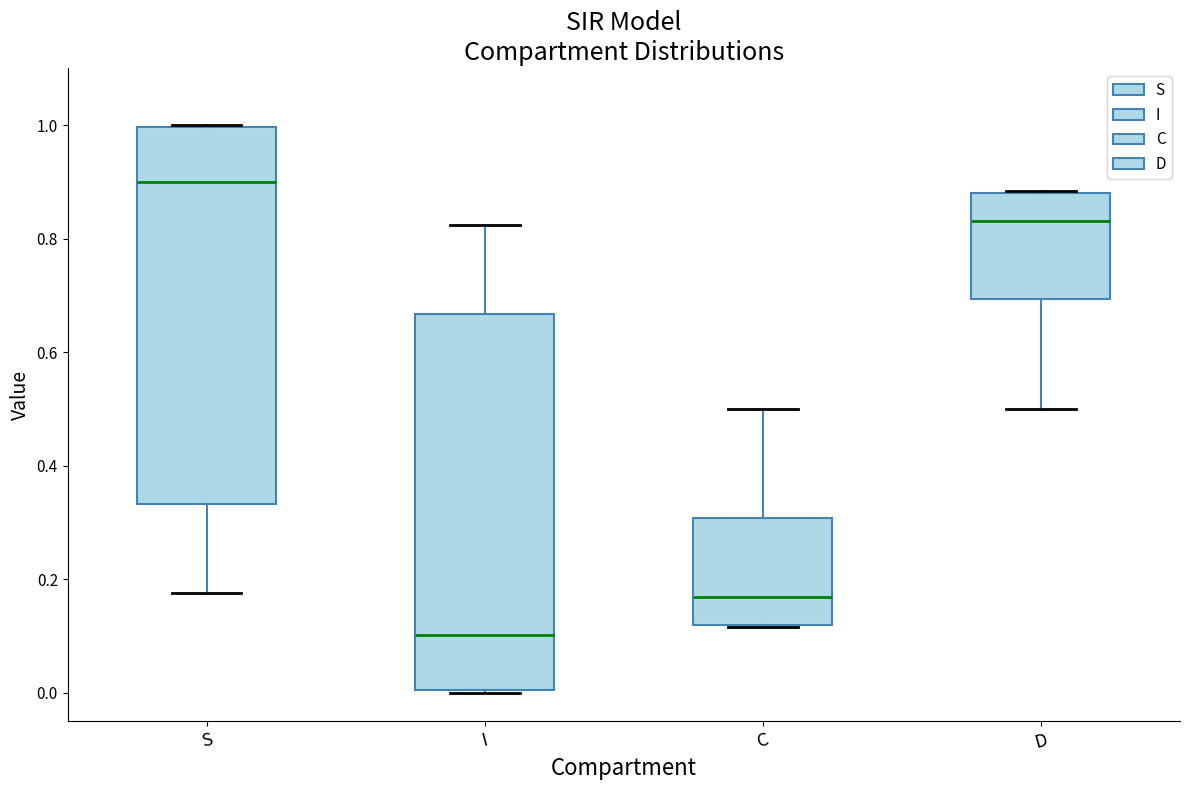

Reading left to right, transcribe this box plot: for each box, give where its median line is, the range the box spans, and where its two whiskers end, as read against the y-axis. The values are not printed on the chart, so give them approximately, as read against the axis.

S: median 0.90, box 0.34 to 1.00, whiskers 0.18 to 1.00
I: median 0.10, box 0.00 to 0.66, whiskers 0.00 to 0.82
C: median 0.16, box 0.12 to 0.30, whiskers 0.12 to 0.50
D: median 0.84, box 0.70 to 0.88, whiskers 0.50 to 0.88